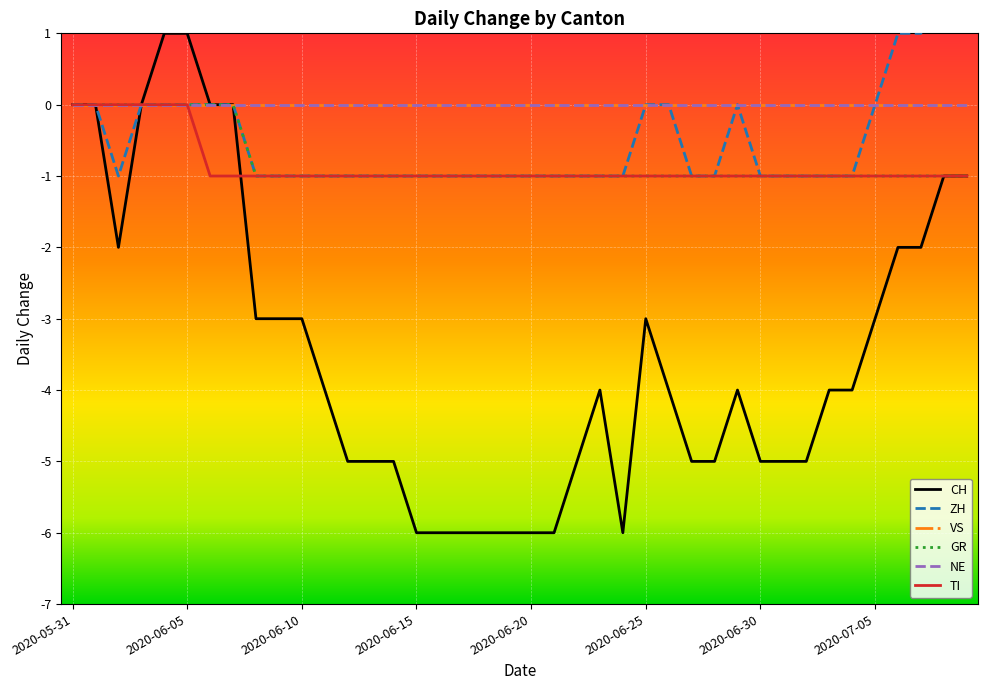

In ZH, how many points are higher than both neighbors (excluding endpoints)?

1